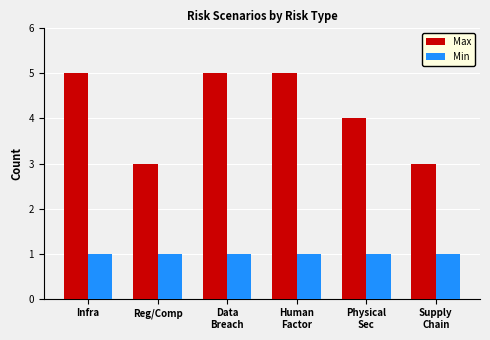

Does the chart contain any negative values?

No